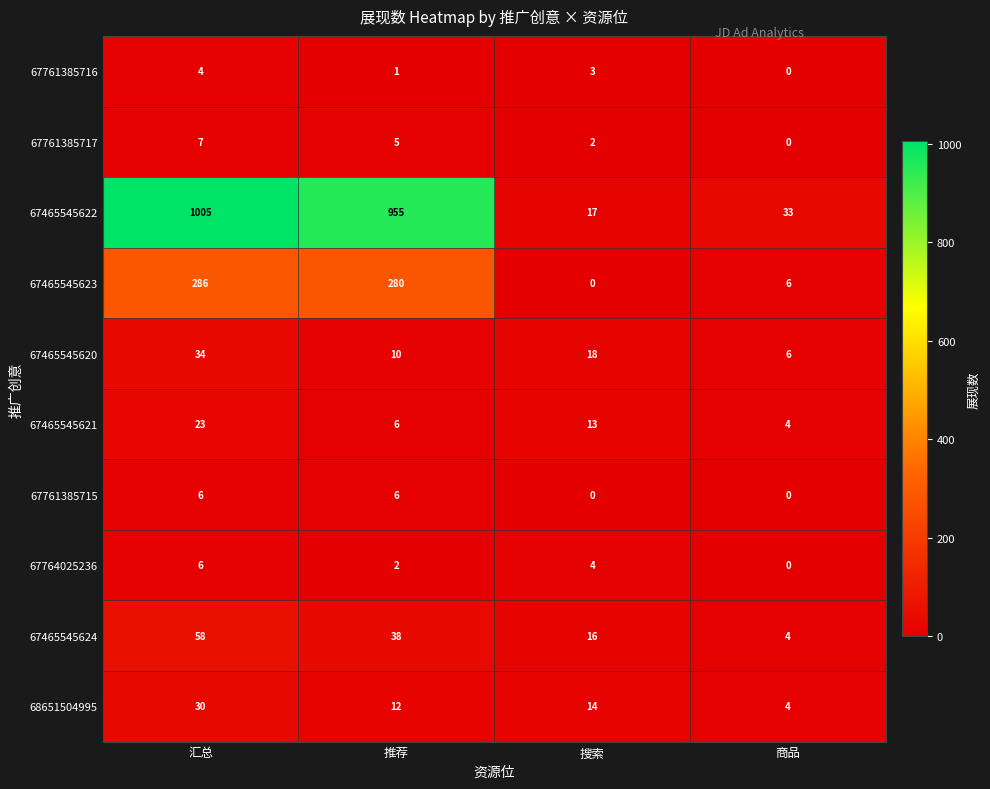

What is the difference between the maximum and minimum values in the 67761385715 series?

6